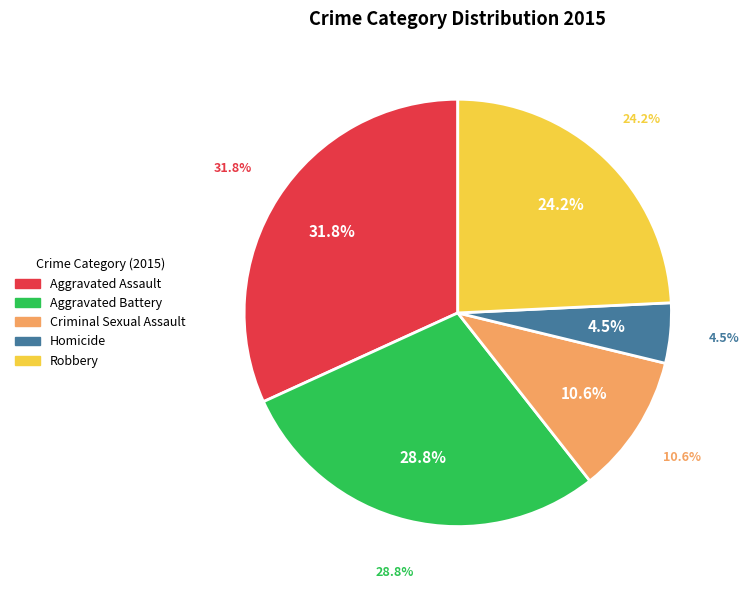

How many segments does this pie chart have?

5